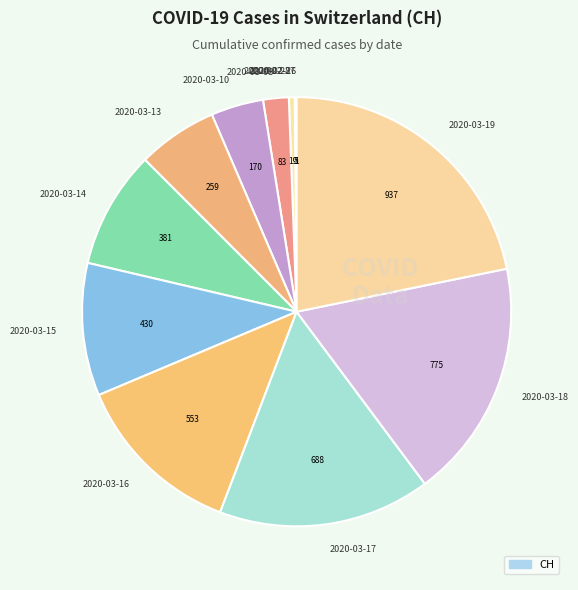

Which category has the biggest portion of the pie?

2020-03-19